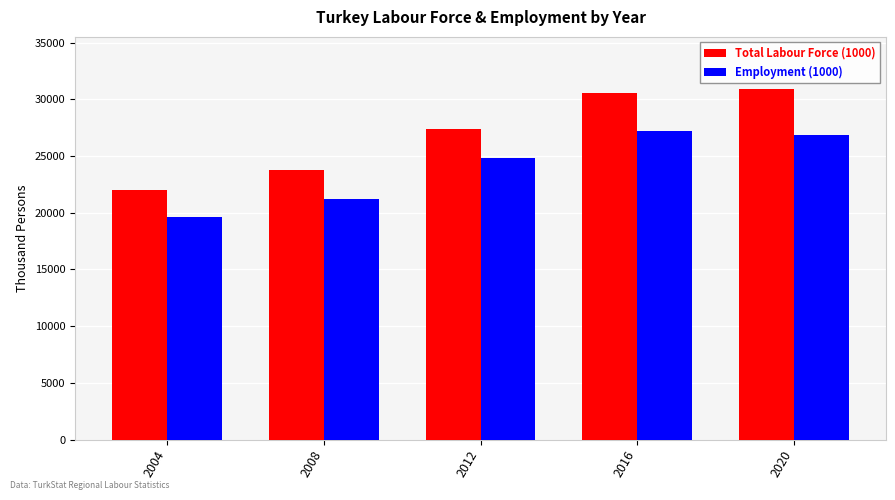

What is the value of the Employment (1000) bar at the 3rd from the left?

24821